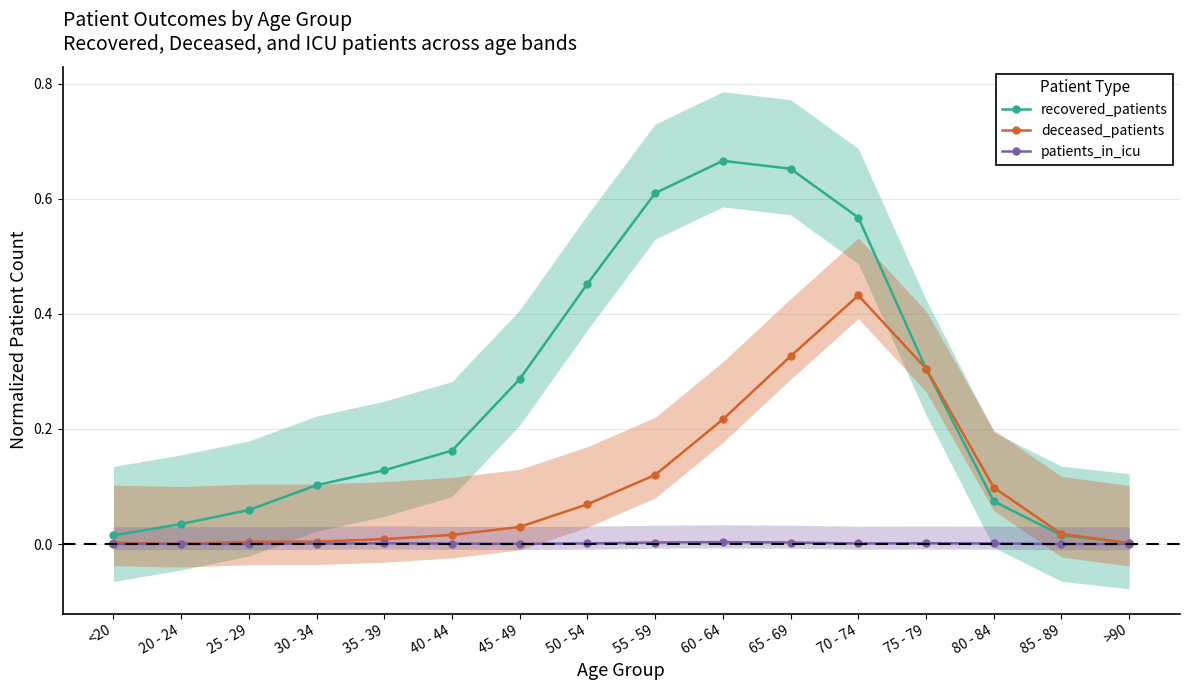

Rank the series by their maximum value, from highest to lowest.

recovered_patients, deceased_patients, patients_in_icu